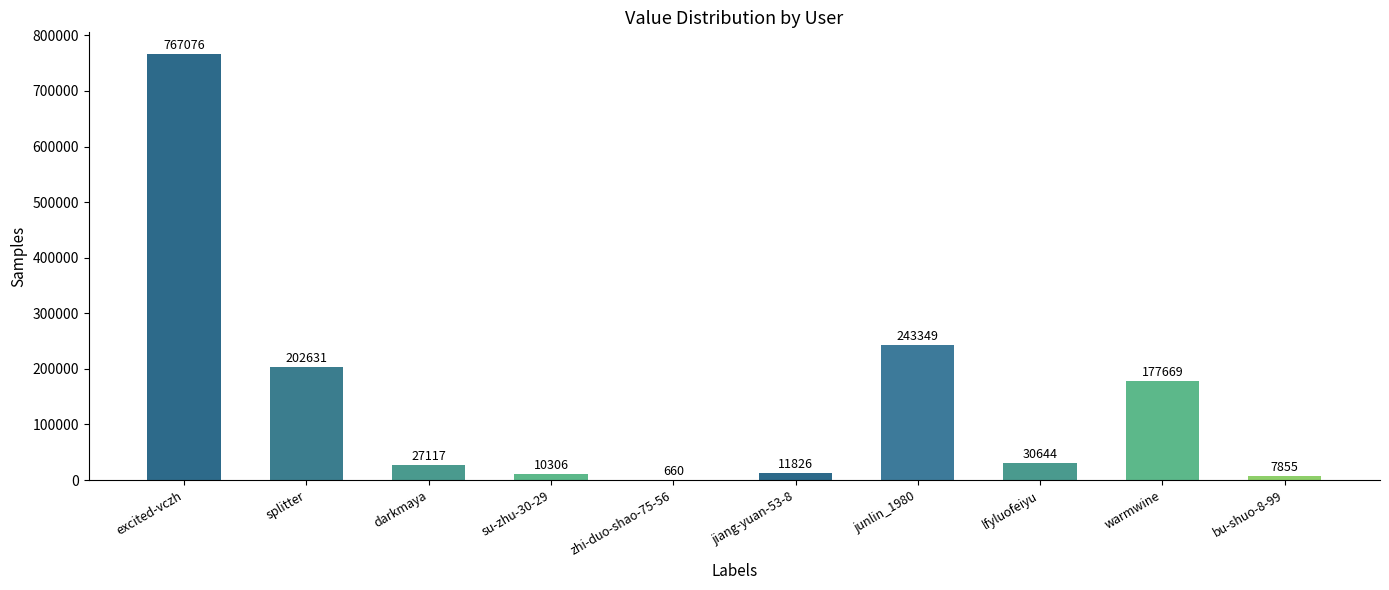

Which has a higher value, excited-vczh or darkmaya?

excited-vczh